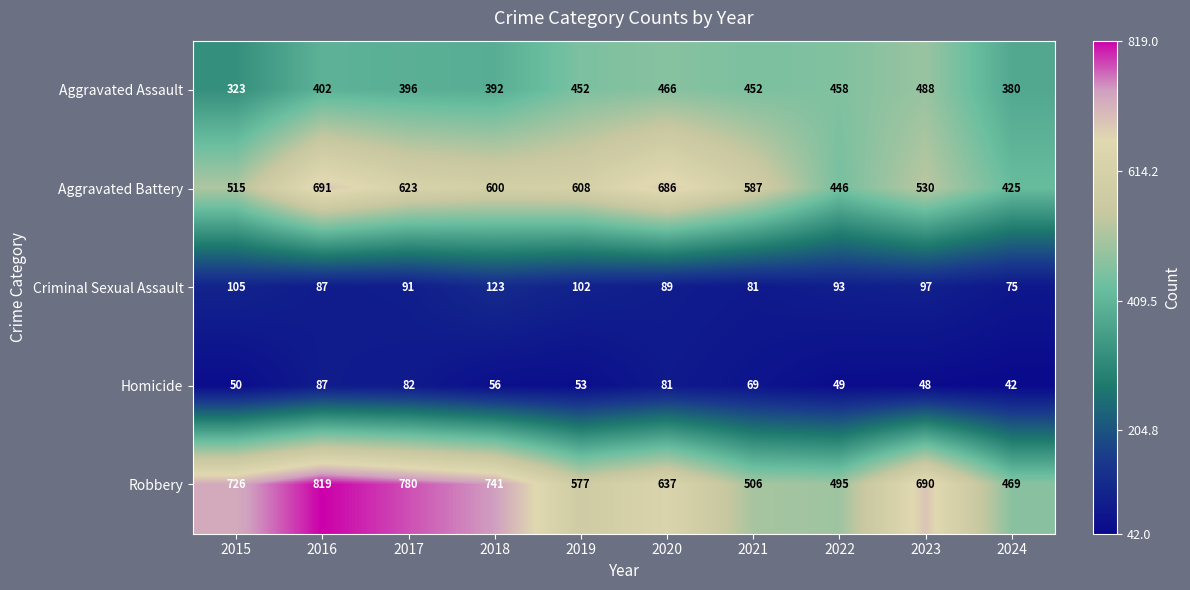

Rank the series at 2019 from highest to lowest value.

Aggravated Battery, Robbery, Aggravated Assault, Criminal Sexual Assault, Homicide